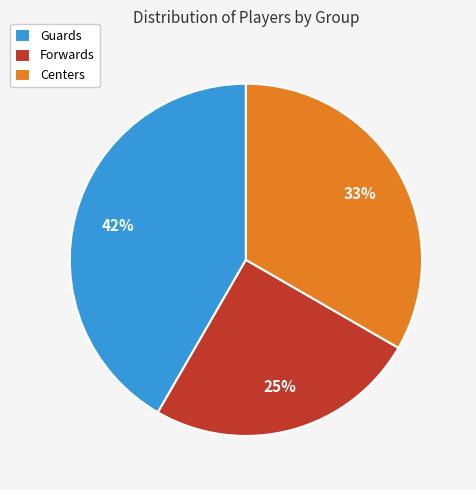

Does Centers represent more than half of the total?

No